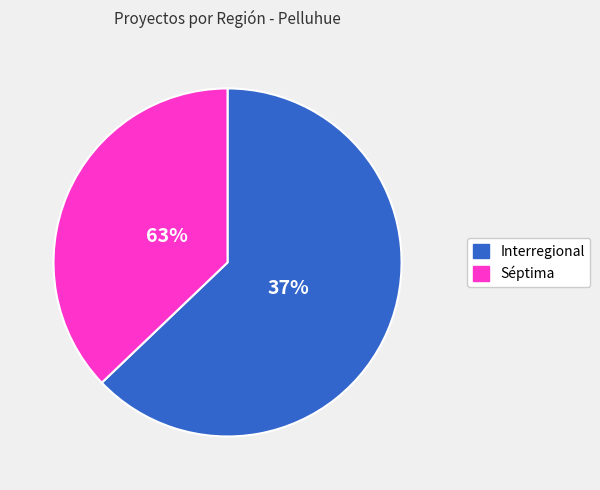

Count the number of slices in the pie.

2